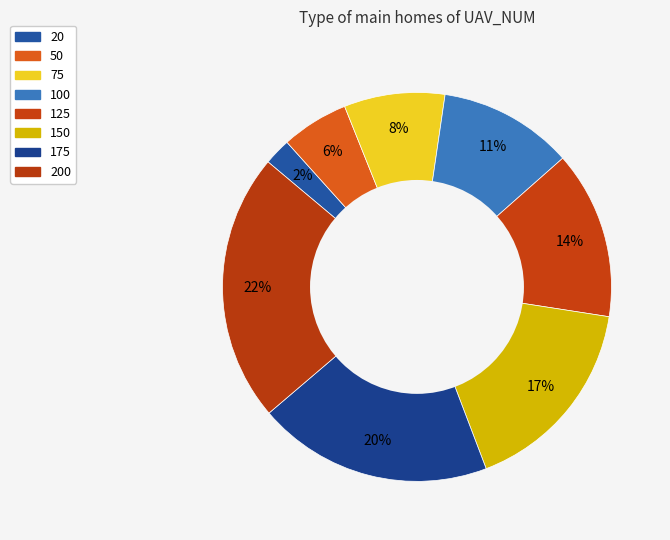

To the nearest percent, what percentage of the pie is 20?

2%